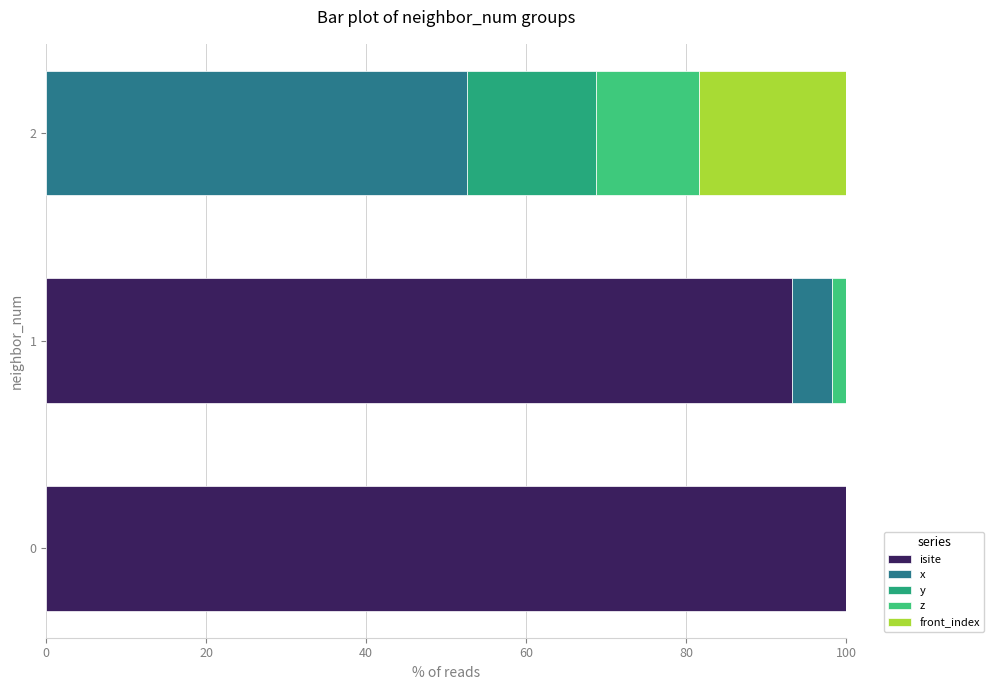

What is the total value across all series at 0?

100.0